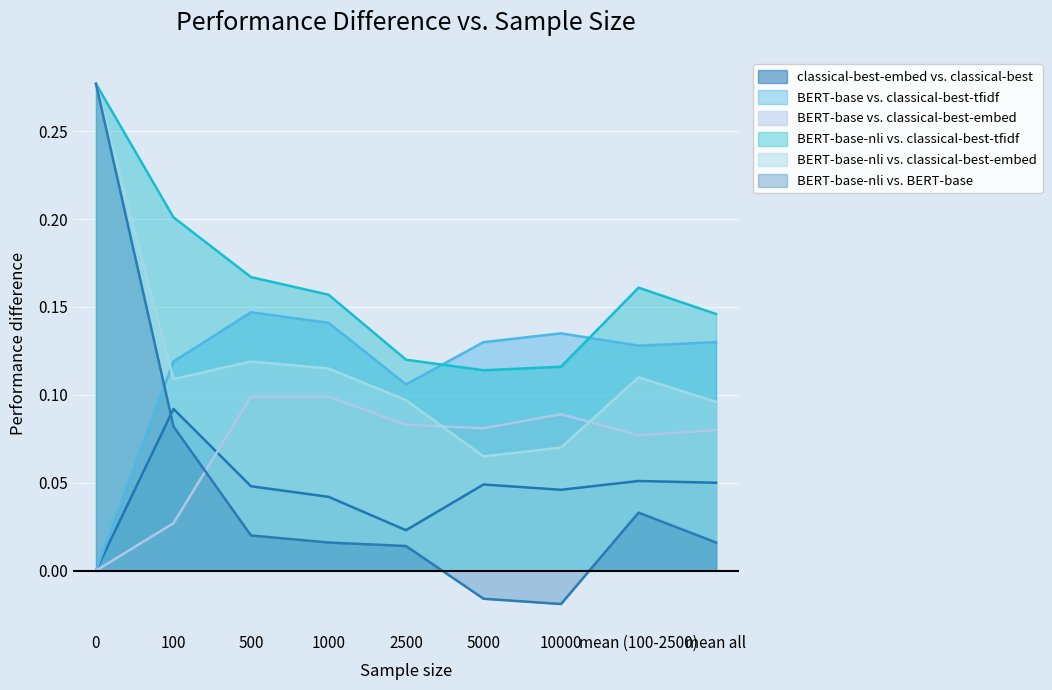

Where is BERT-base-nli vs. classical-best-tfidf nearest to the value 0?

5000